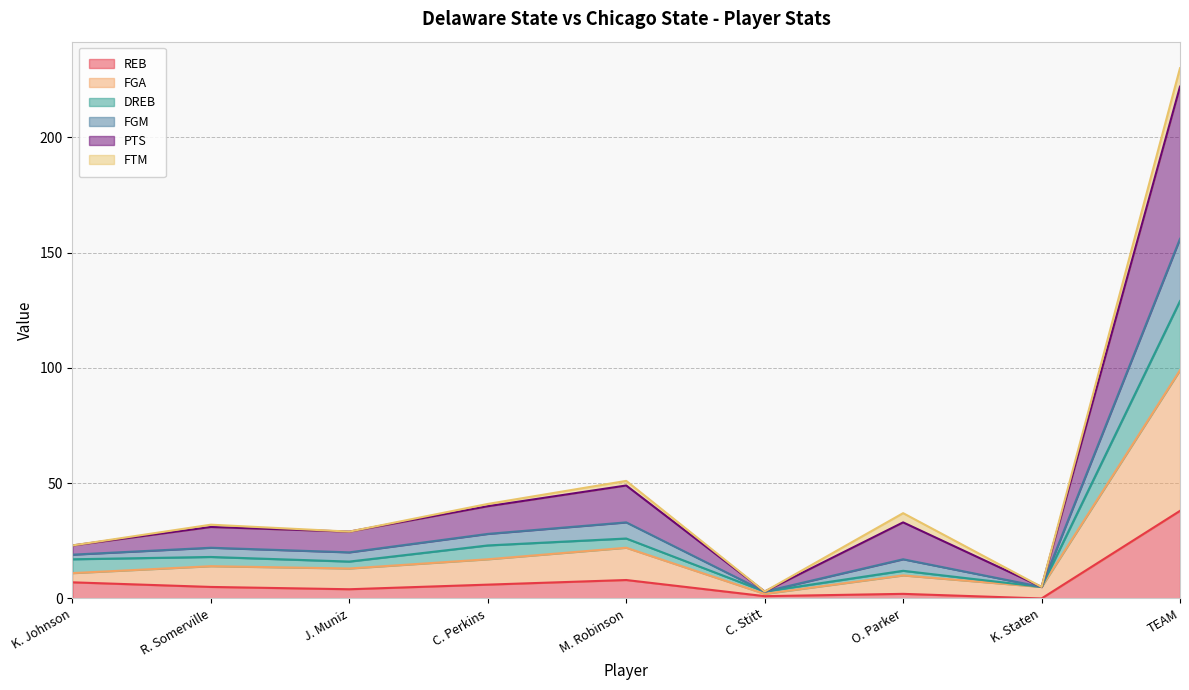

How many lines are shown in the chart?

6